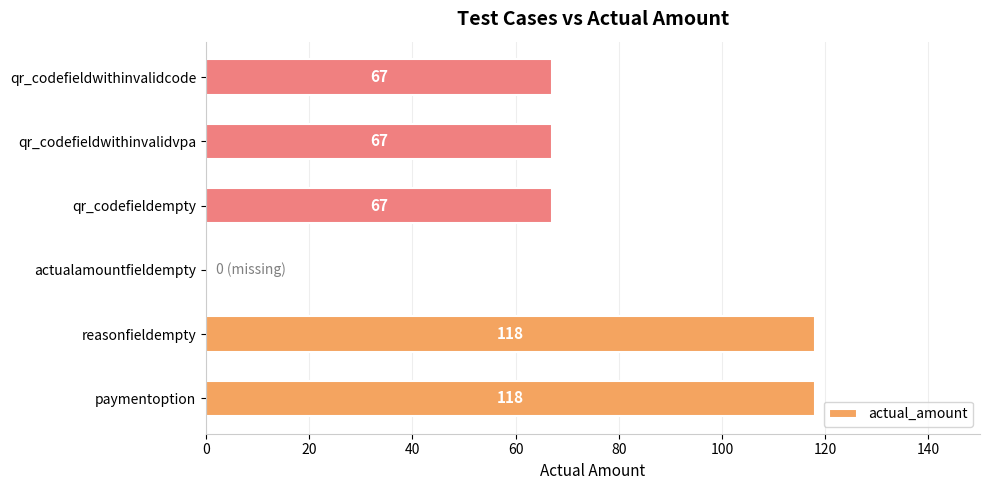

What is the greatest value displayed?

118